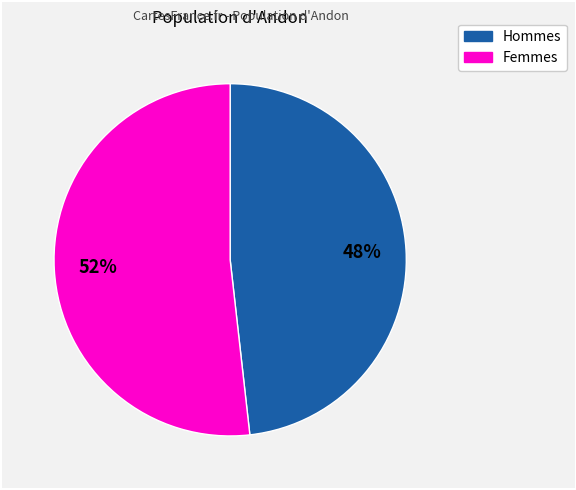

Is there a majority slice in this chart?

Yes